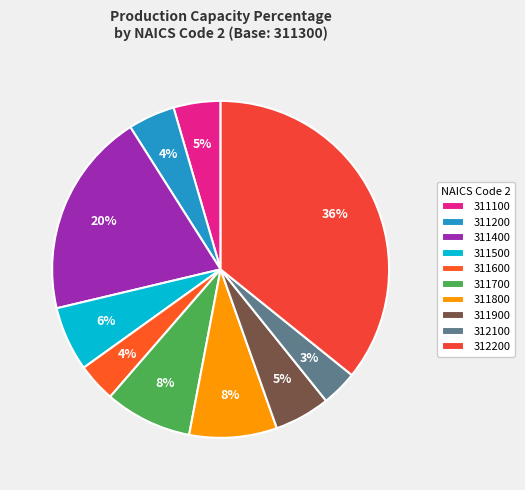

How many slices are in this pie chart?

10